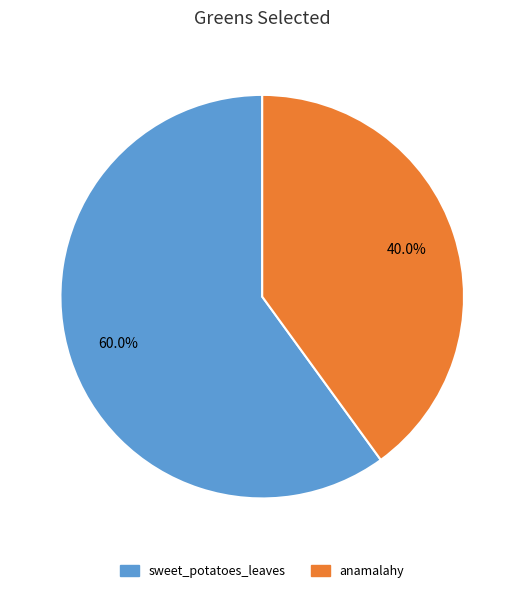

Is there any slice that represents more than half of the pie?

Yes